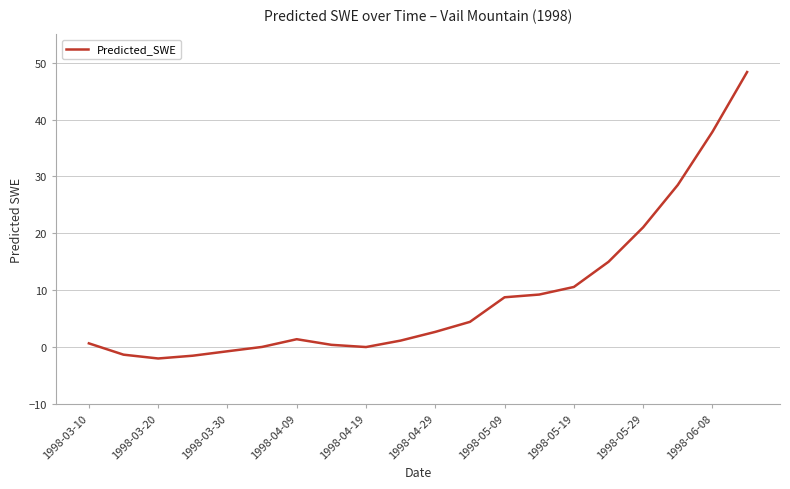

What is the maximum value shown in the chart?

48.4